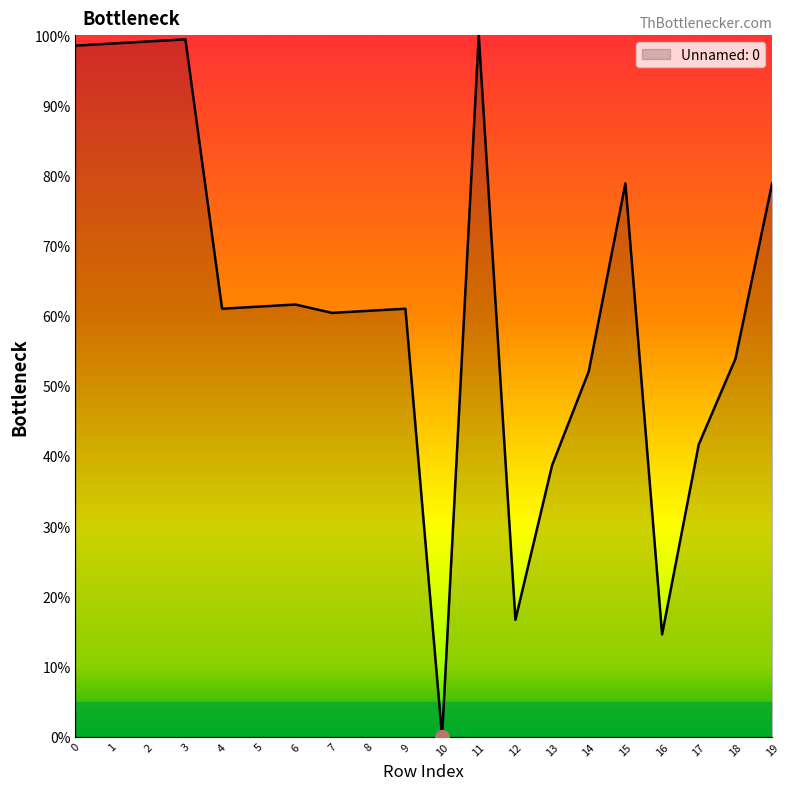

The value at 1 is 34.7. True or false?

False